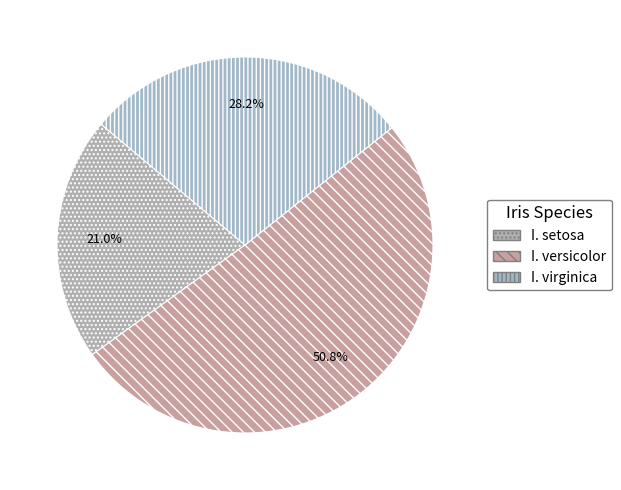

How many slices are in this pie chart?

3